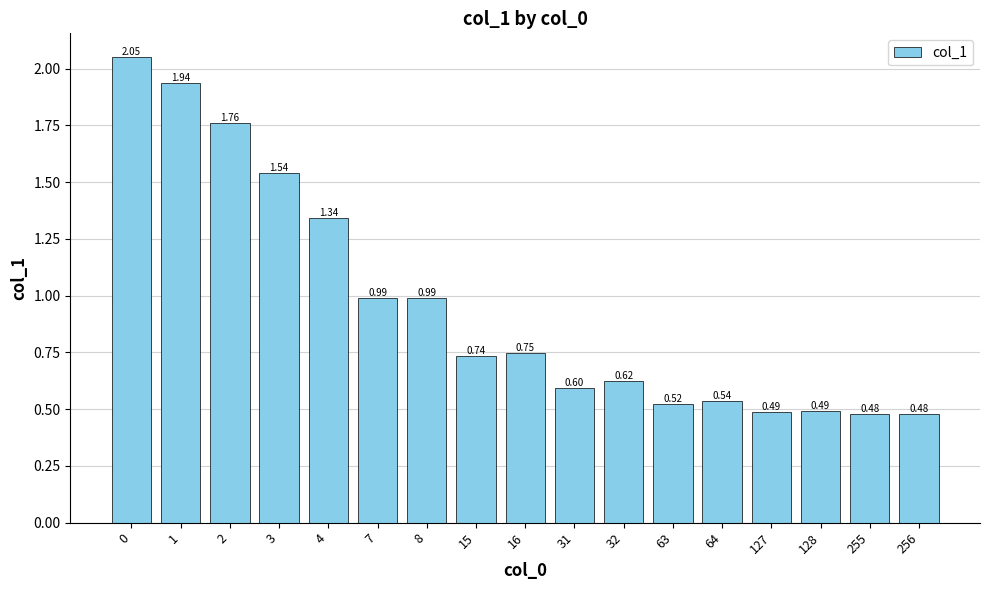

What is the value of the 11th bar from the left?

0.6